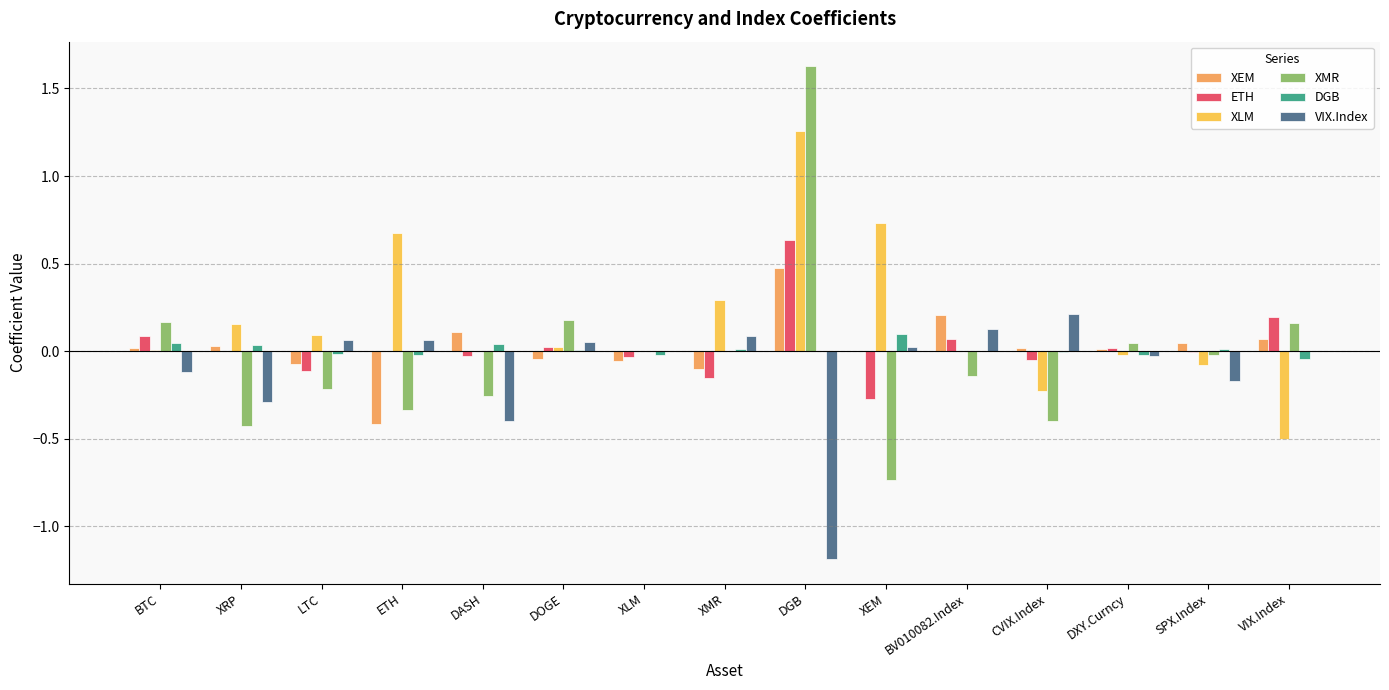

How many data points does each series have?

15